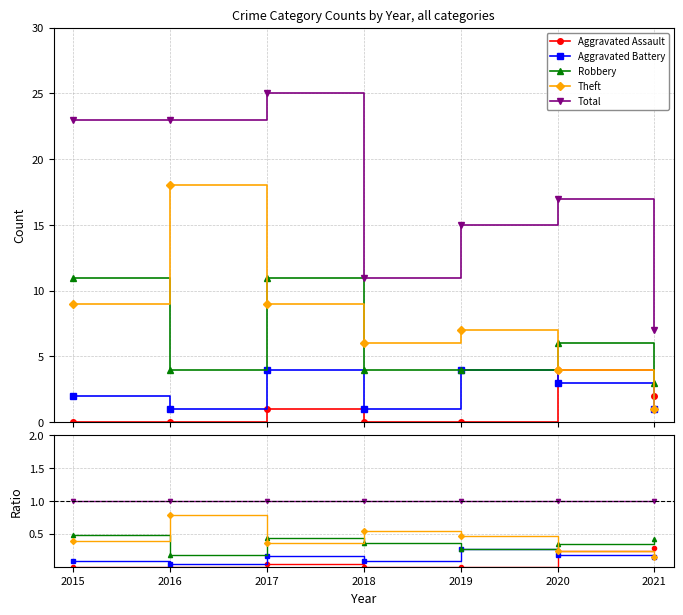

How many lines are shown in the chart?

5